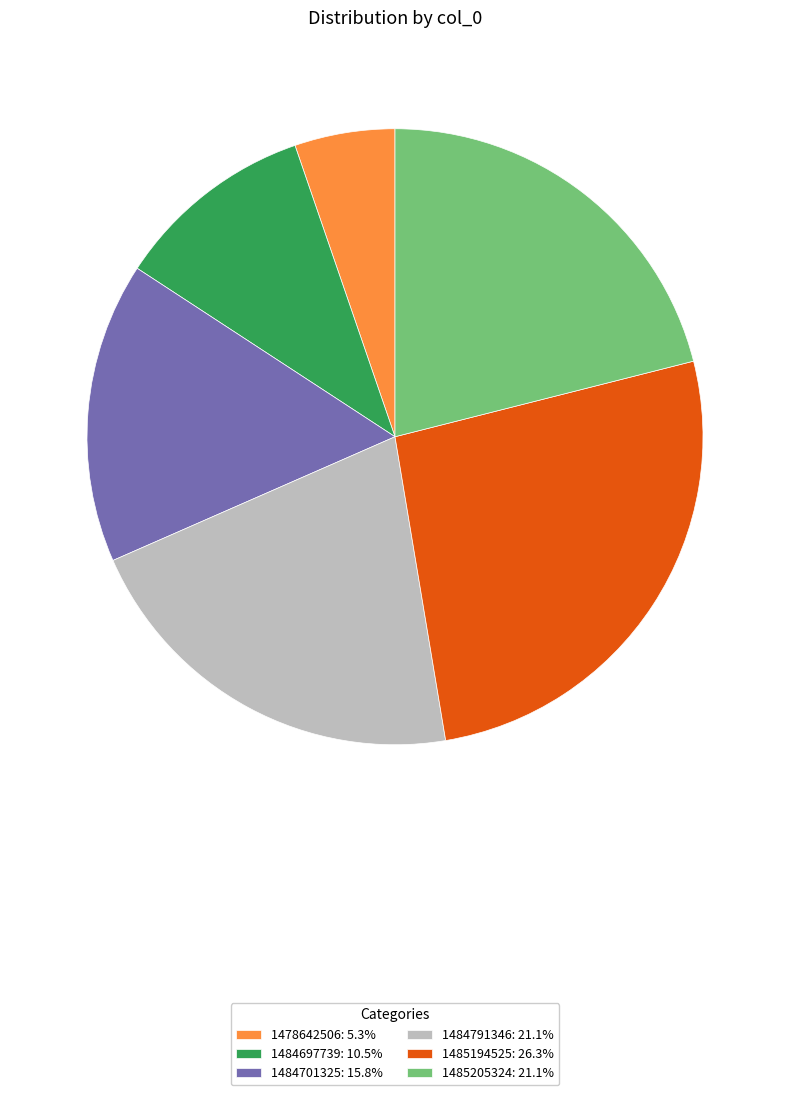

Approximately how many times larger is the value at 1484701325: 15.8% compared to 1485205324: 21.1%?

0.8